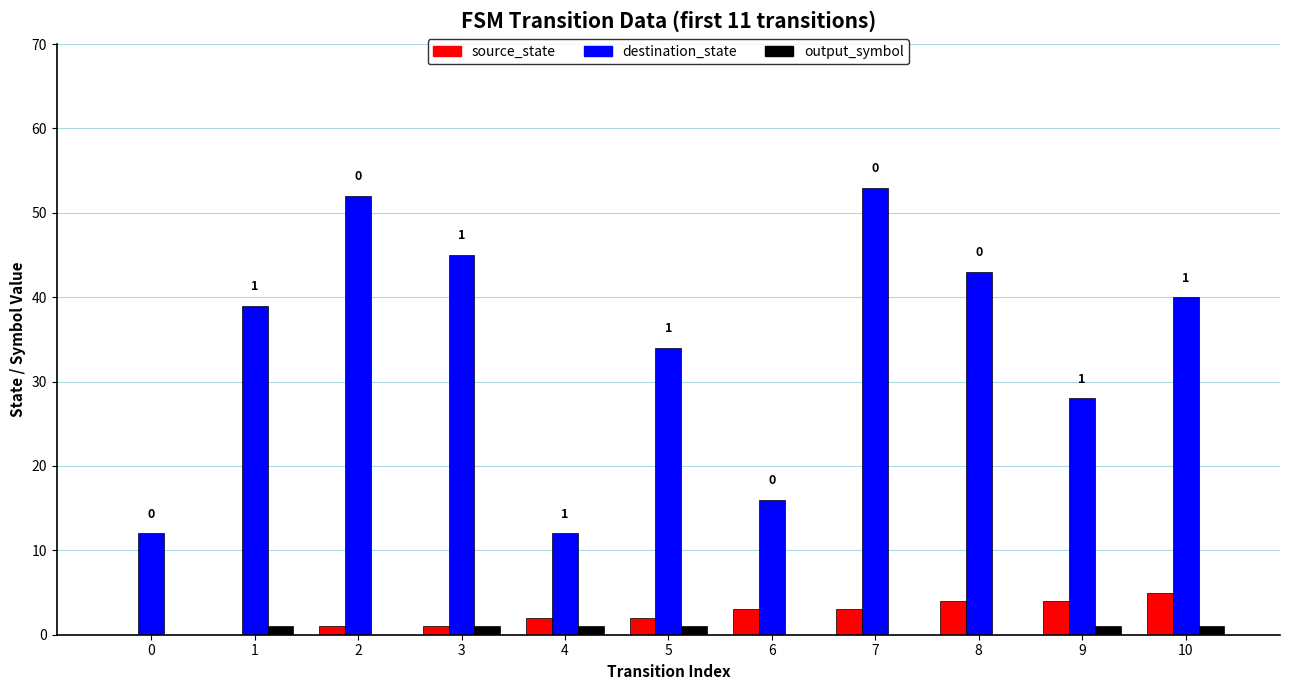

What is the highest value of the output_symbol series?

1